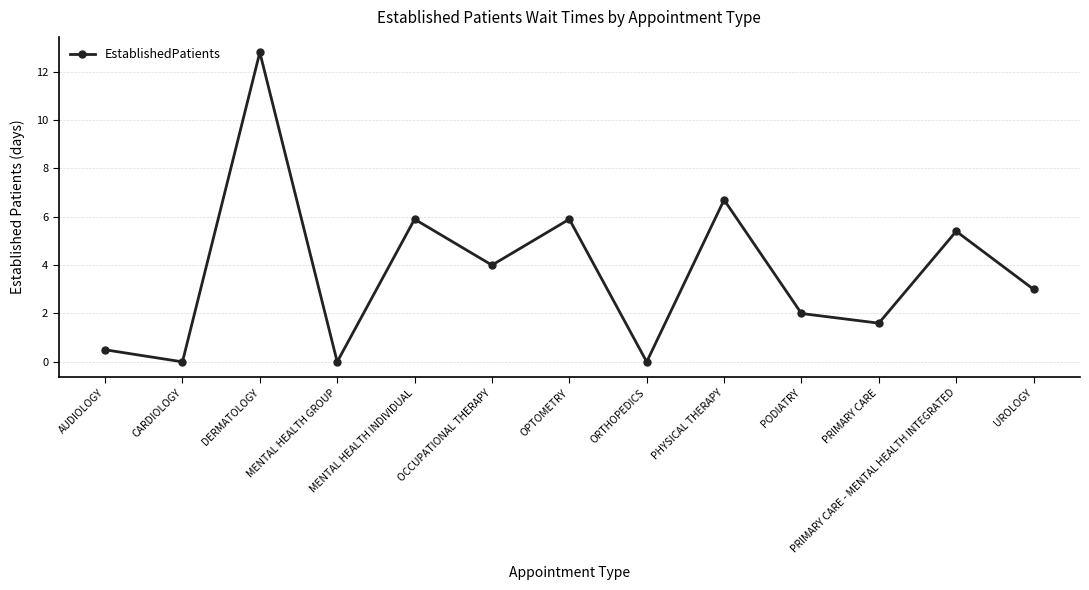

What value does the data have at AUDIOLOGY?

0.5